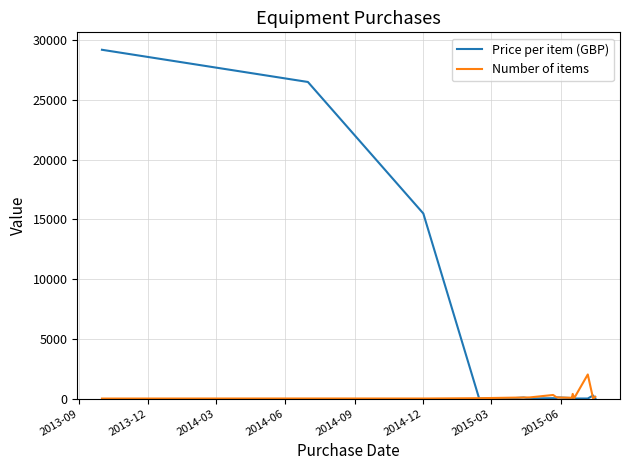

Which series has the largest total across all categories?

Price per item (GBP)